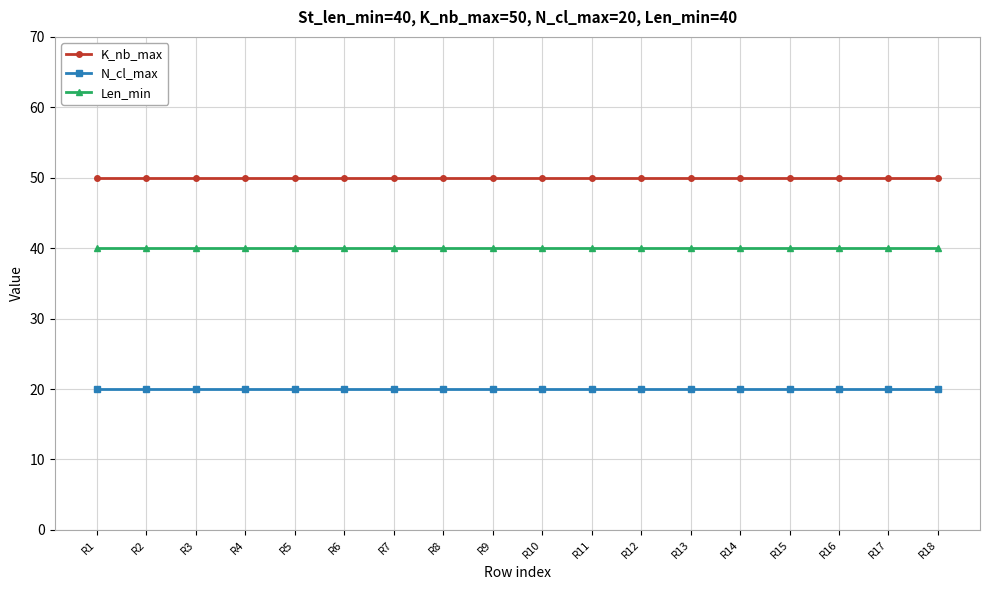

What is the spread (max minus min) of values at R3?

30